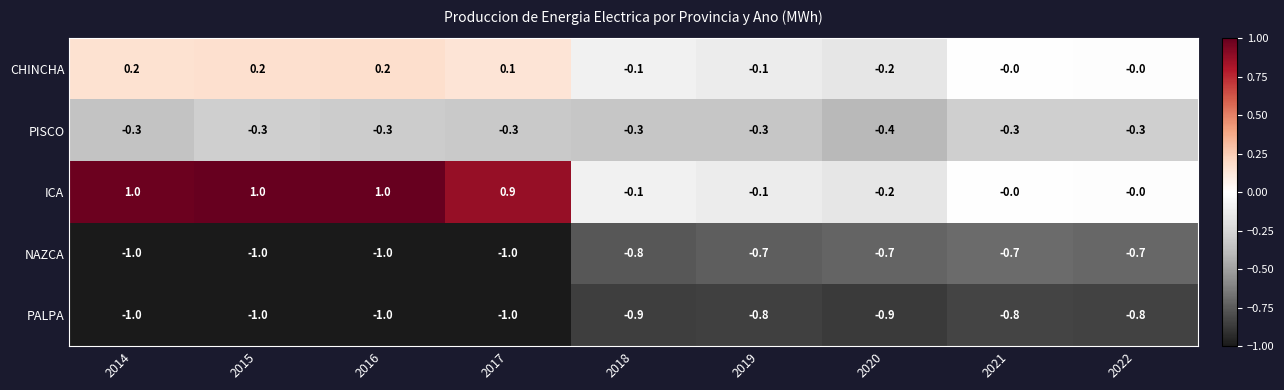

What value does the PISCO series have at 2019?

-0.3